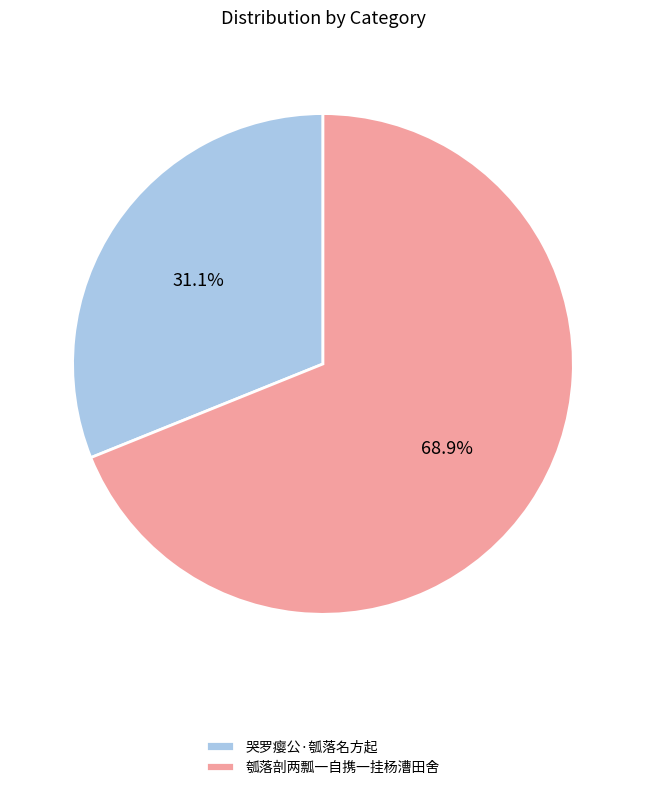

Rank the categories by value from highest to lowest.

瓠落剖两瓢一自携一挂杨漕田舍, 哭罗瘿公·瓠落名方起